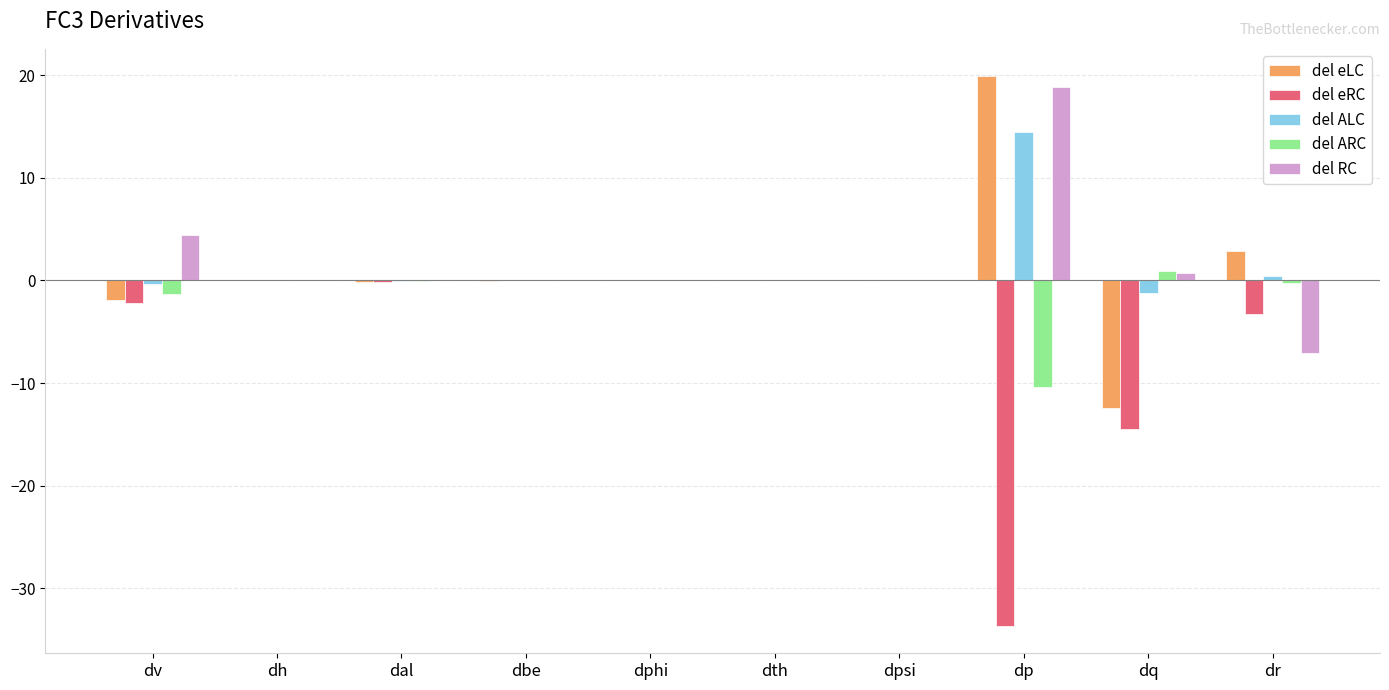

Between dth and dq, which series saw the biggest shift?

del eRC